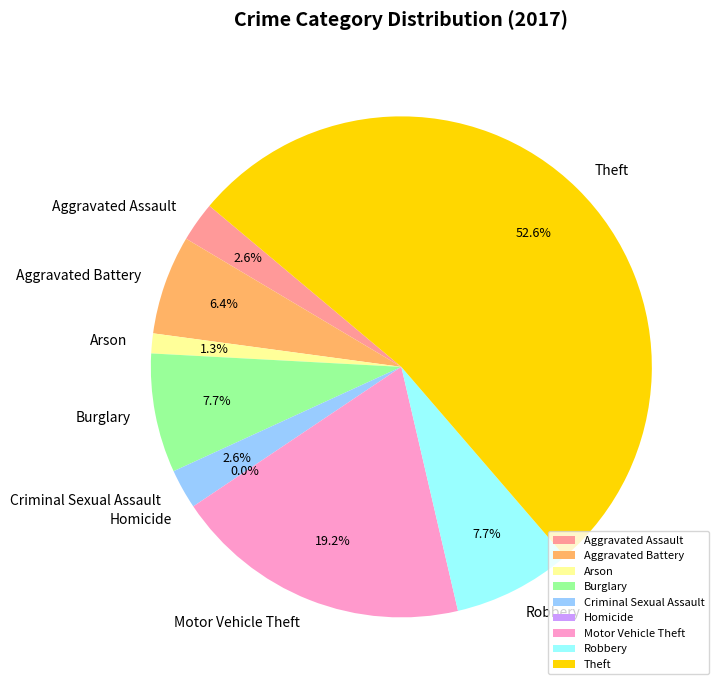

Which category accounts for the majority?

Theft